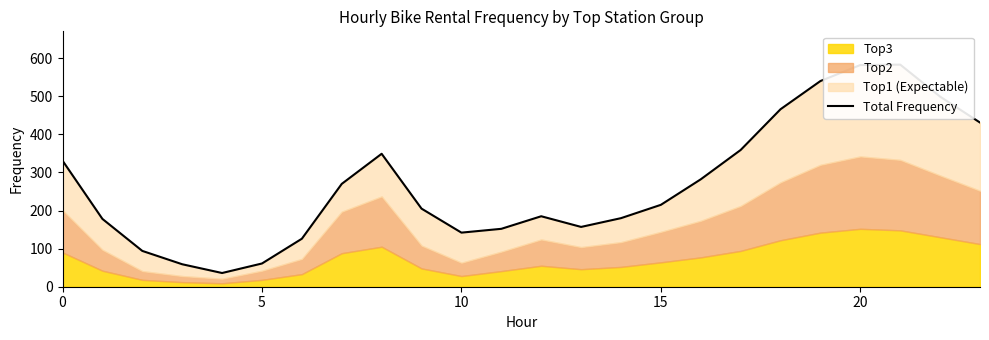

How many points are higher than both their immediate neighbors (excluding endpoints)?

3